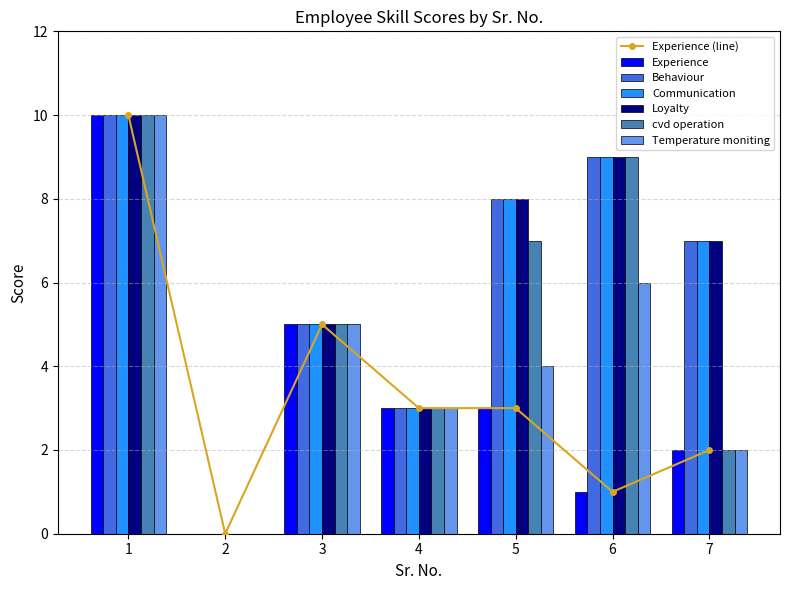

What is the value of the cvd operation bar at the 5th from the left?

7